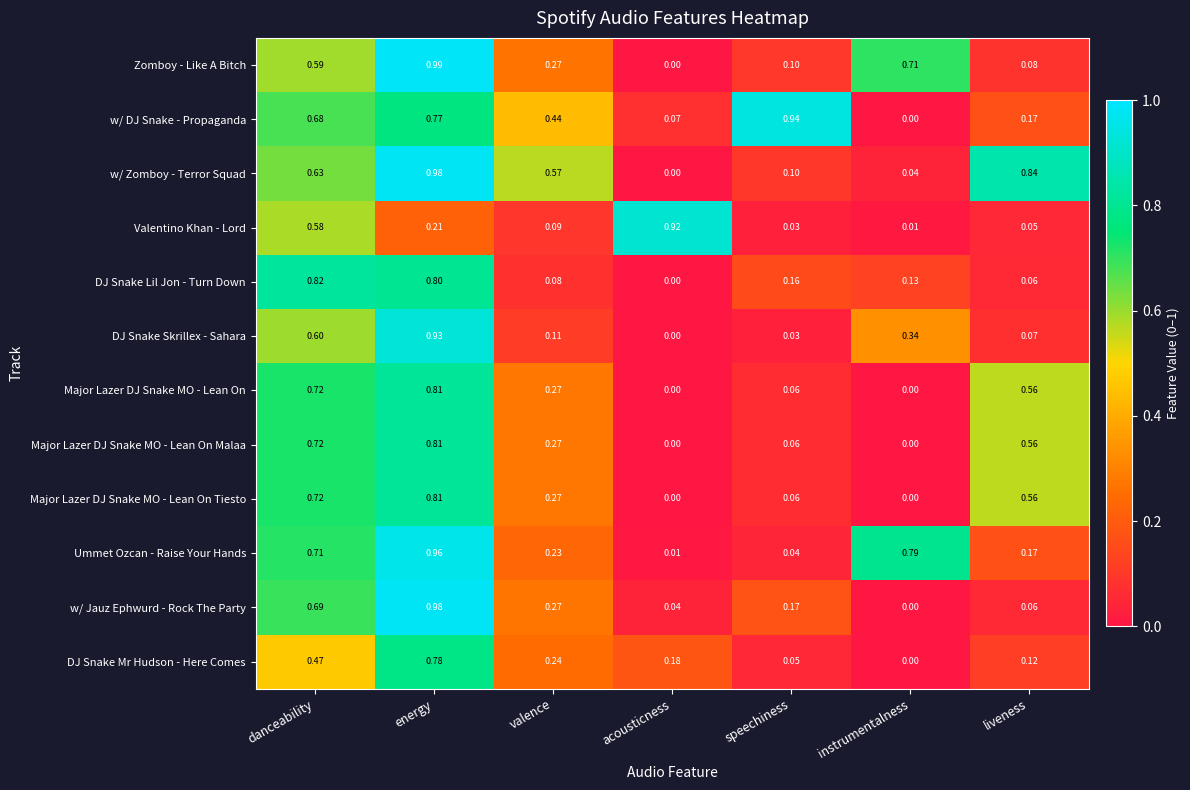

Rank the categories by Ummet Ozcan - Raise Your Hands value from highest to lowest.

energy, instrumentalness, danceability, valence, liveness, speechiness, acousticness